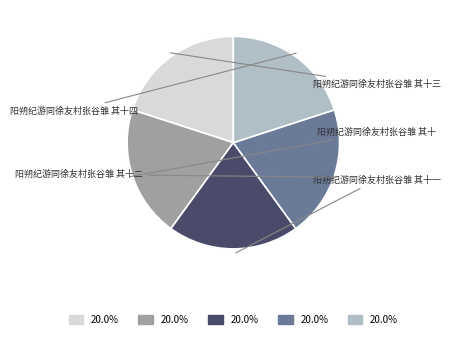

Does 阳朔纪游同徐友村张谷雏 其十 represent more than half of the total?

No